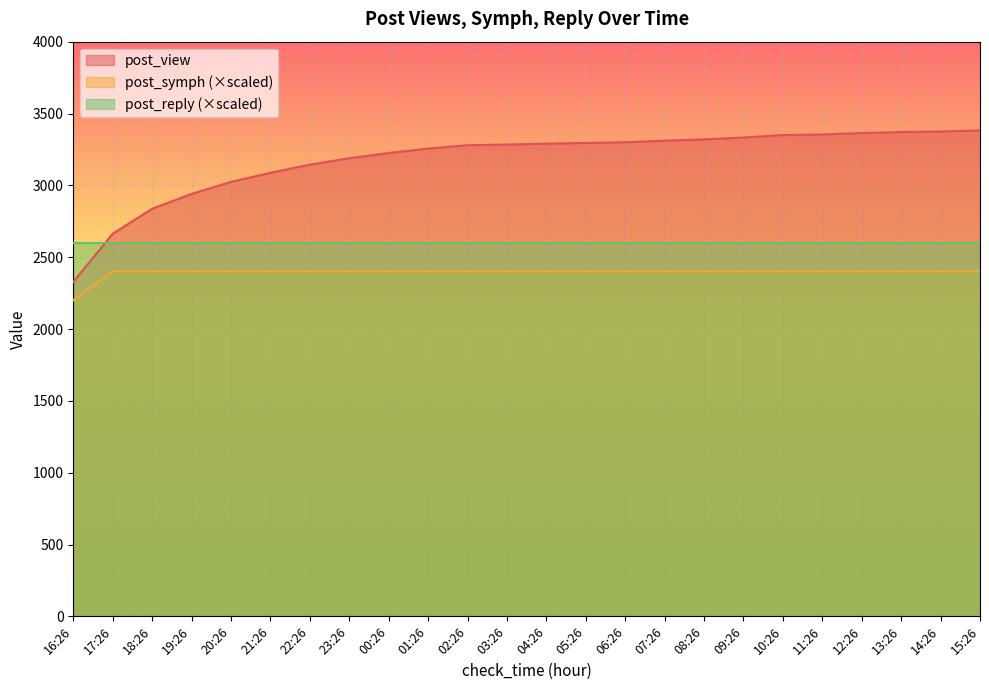

The value of post_symph at 21:26 is 3896. True or false?

False